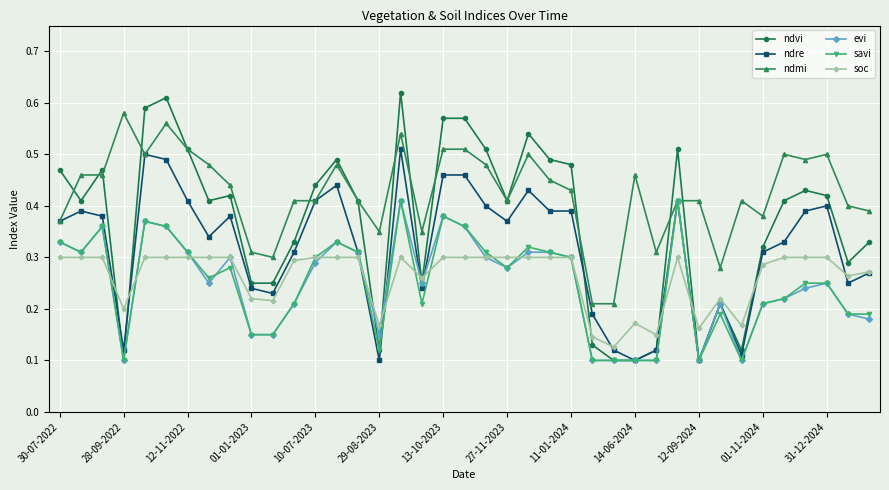

At how many categories does at least one series exceed 0?

39